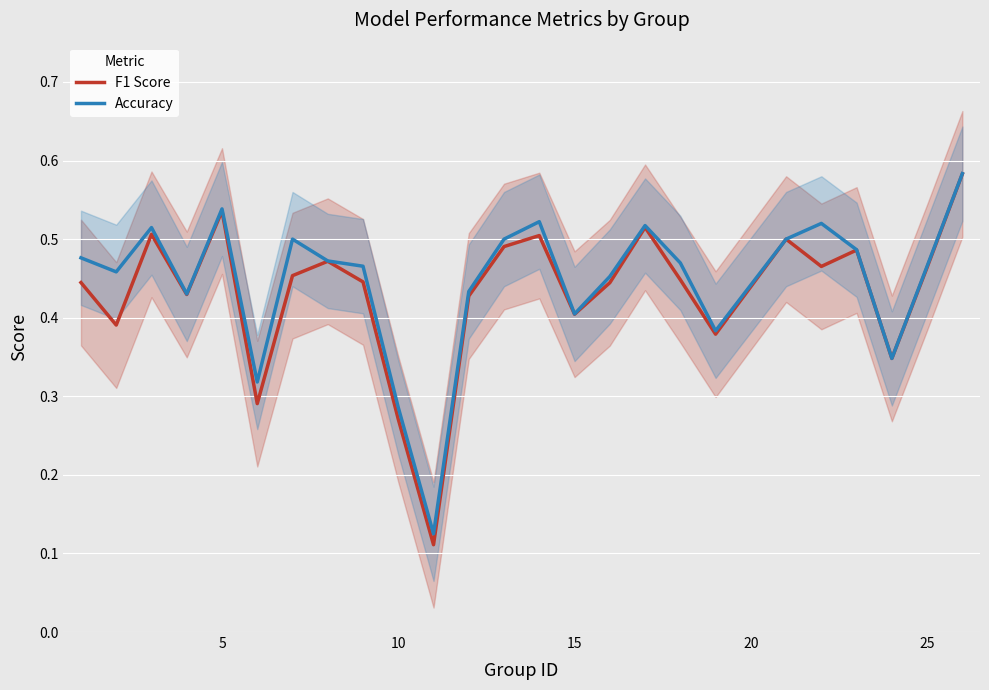

True or false: Accuracy and F1 Score cross at least once.

False